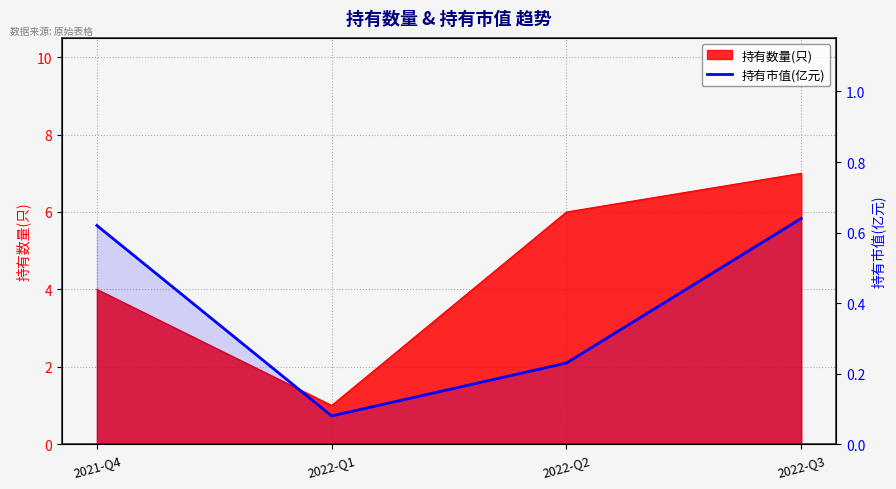

At which label is the value closest to 0?

2022-Q1